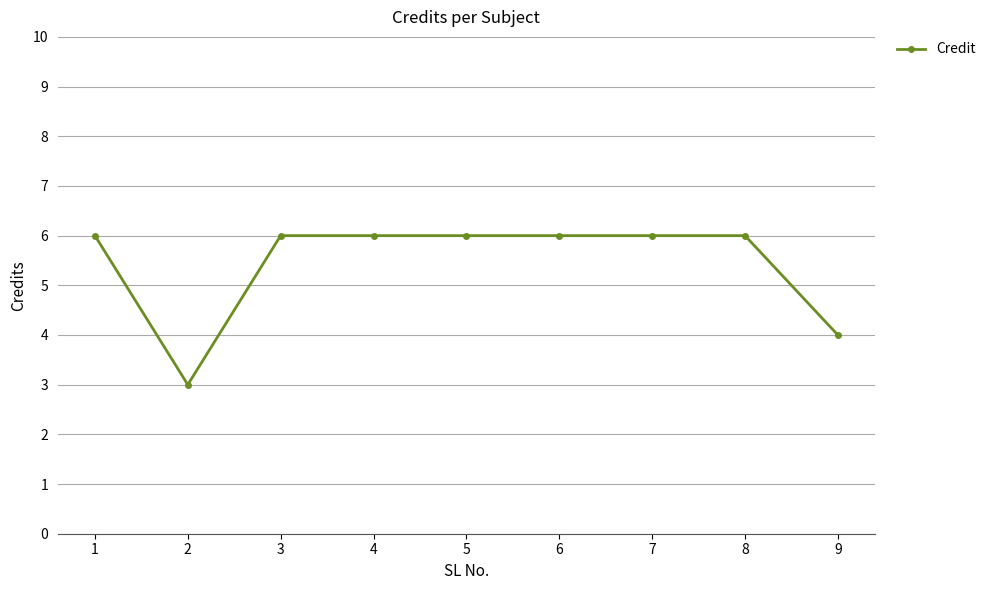

Approximately how many times larger is the value at 6 compared to 4?

1.0